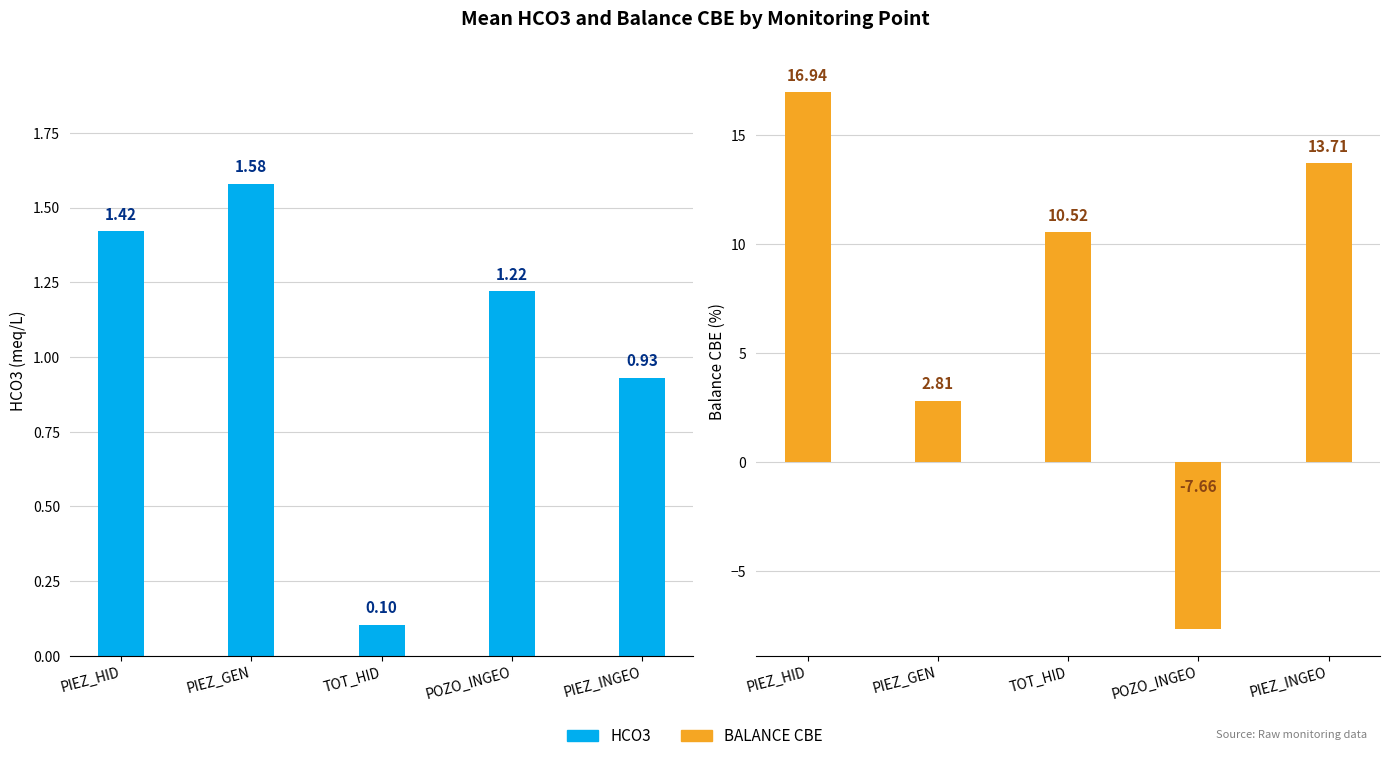

Rank the series at PIEZ_GEN from highest to lowest value.

BALANCE CBE, HCO3